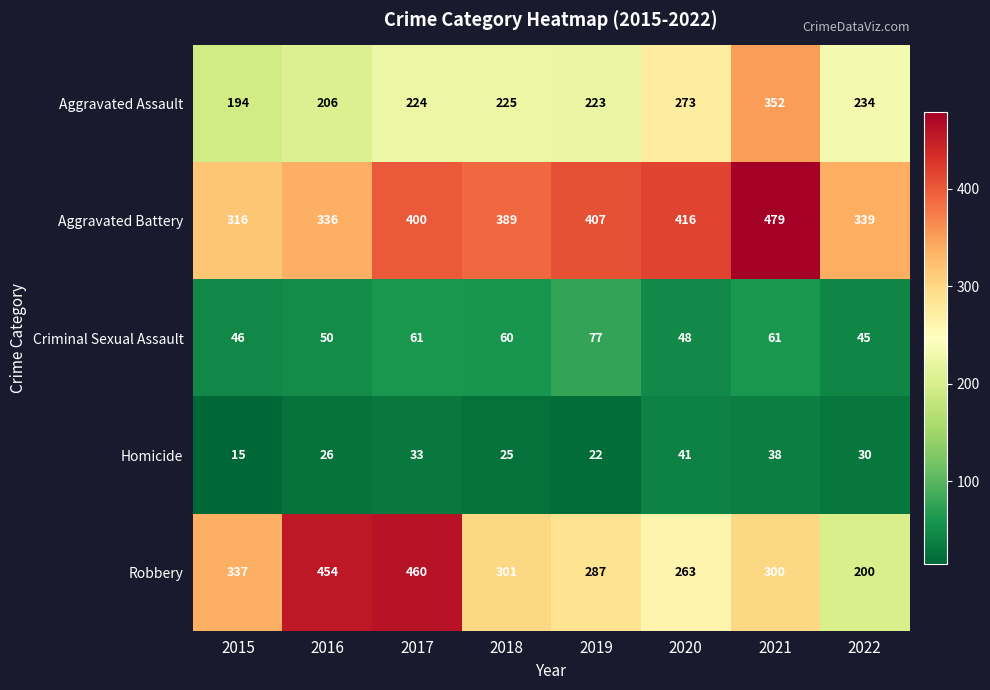

What is the spread (max minus min) of values at 2016?

428